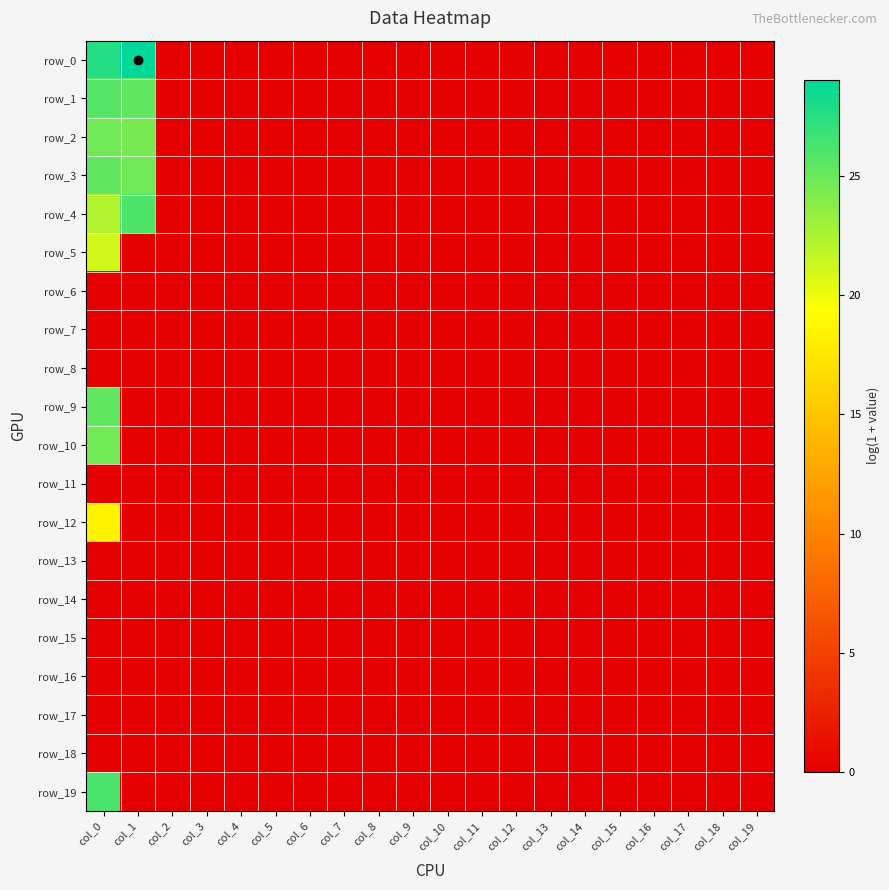

At which category is the sum across all series the highest?

col_0